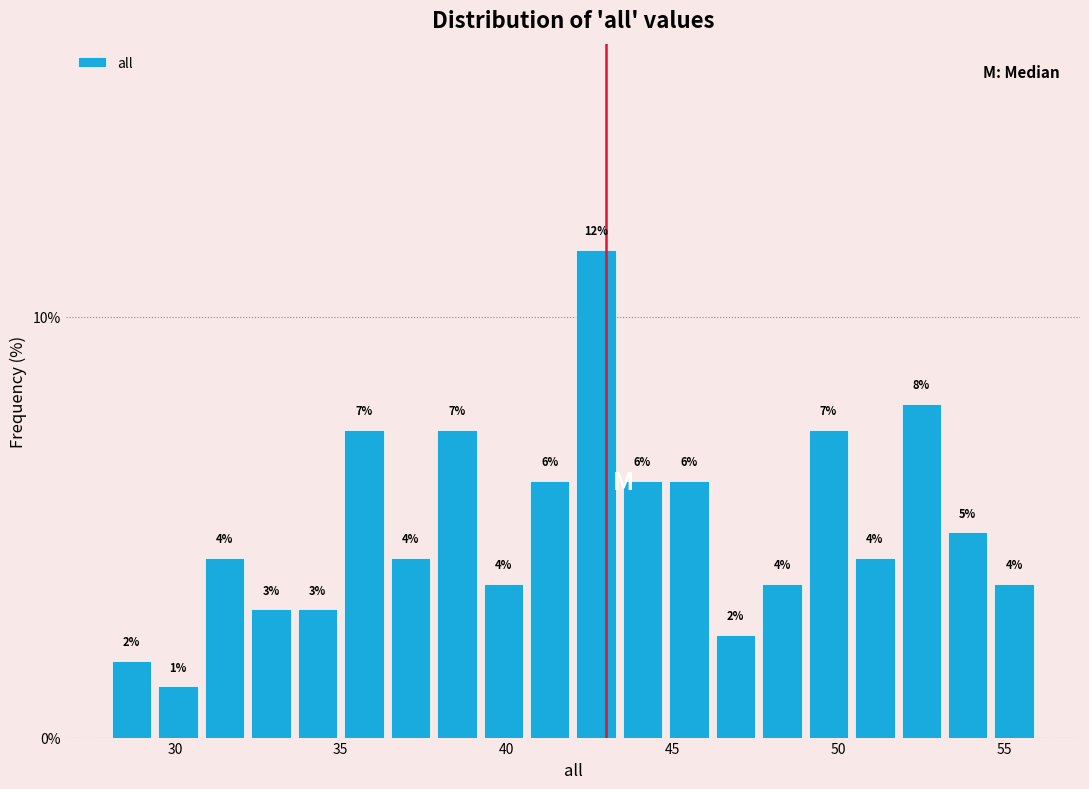

Read against the x-axis, roughly where is the centre of the tallest bar?

42.5